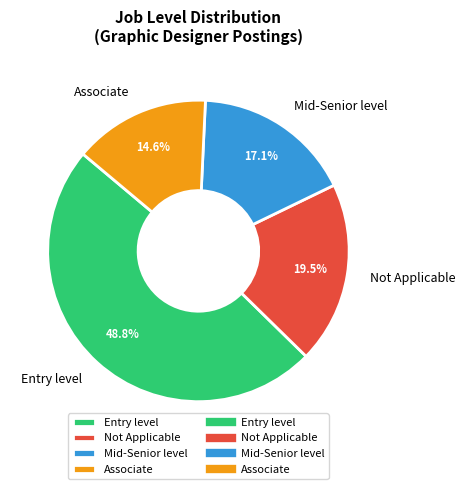

Which slice is the smallest?

Associate